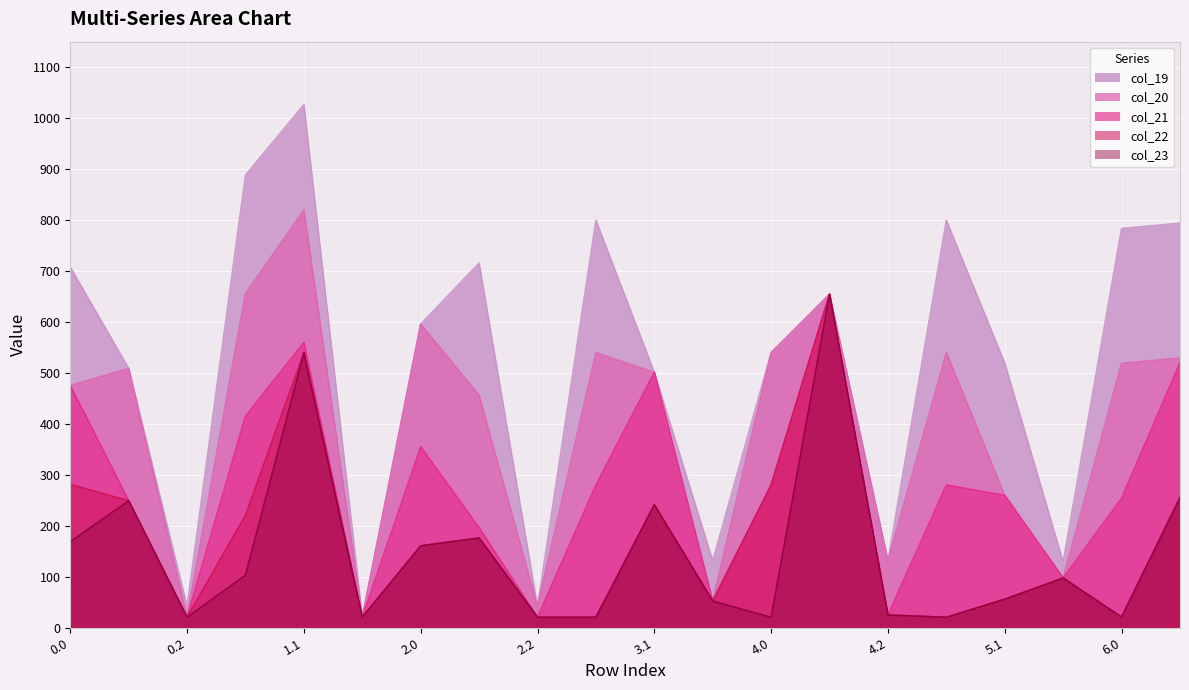

Which series has the widest spread of values?

col_19